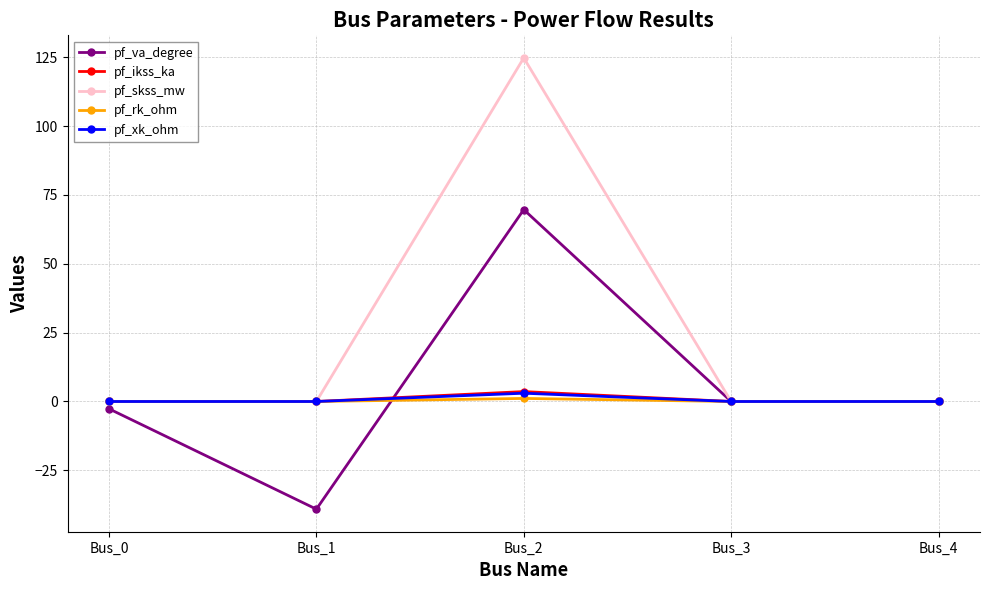

The value of pf_skss_mw at Bus_0 is 0.0. True or false?

True